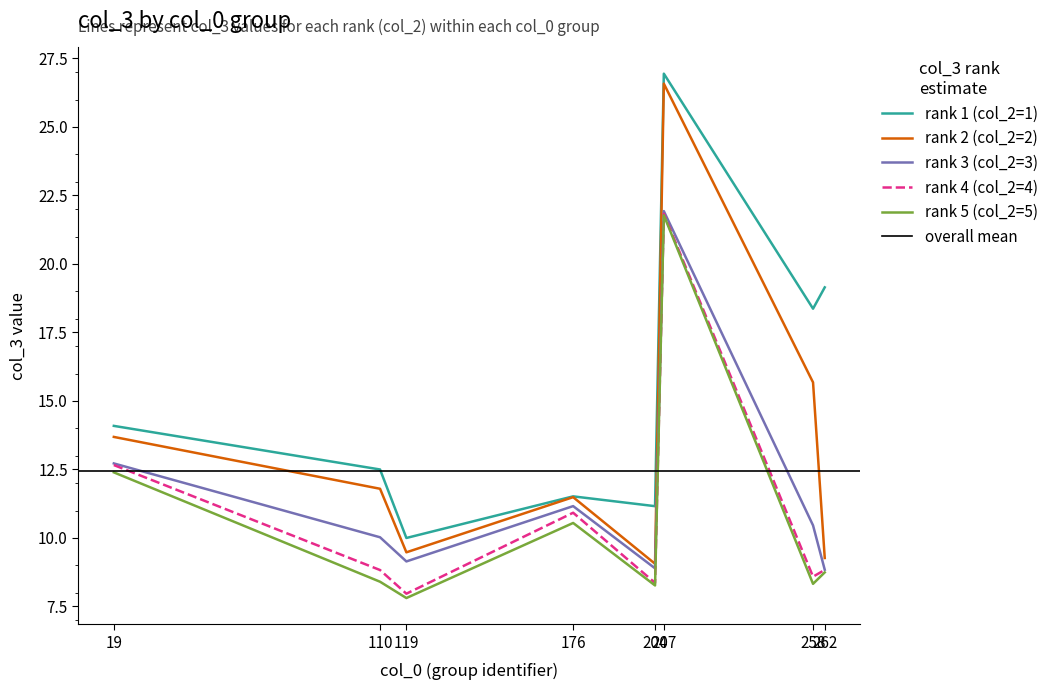

True or false: col_3 (rank 4) and col_3 (rank 3) intersect in this chart.

False